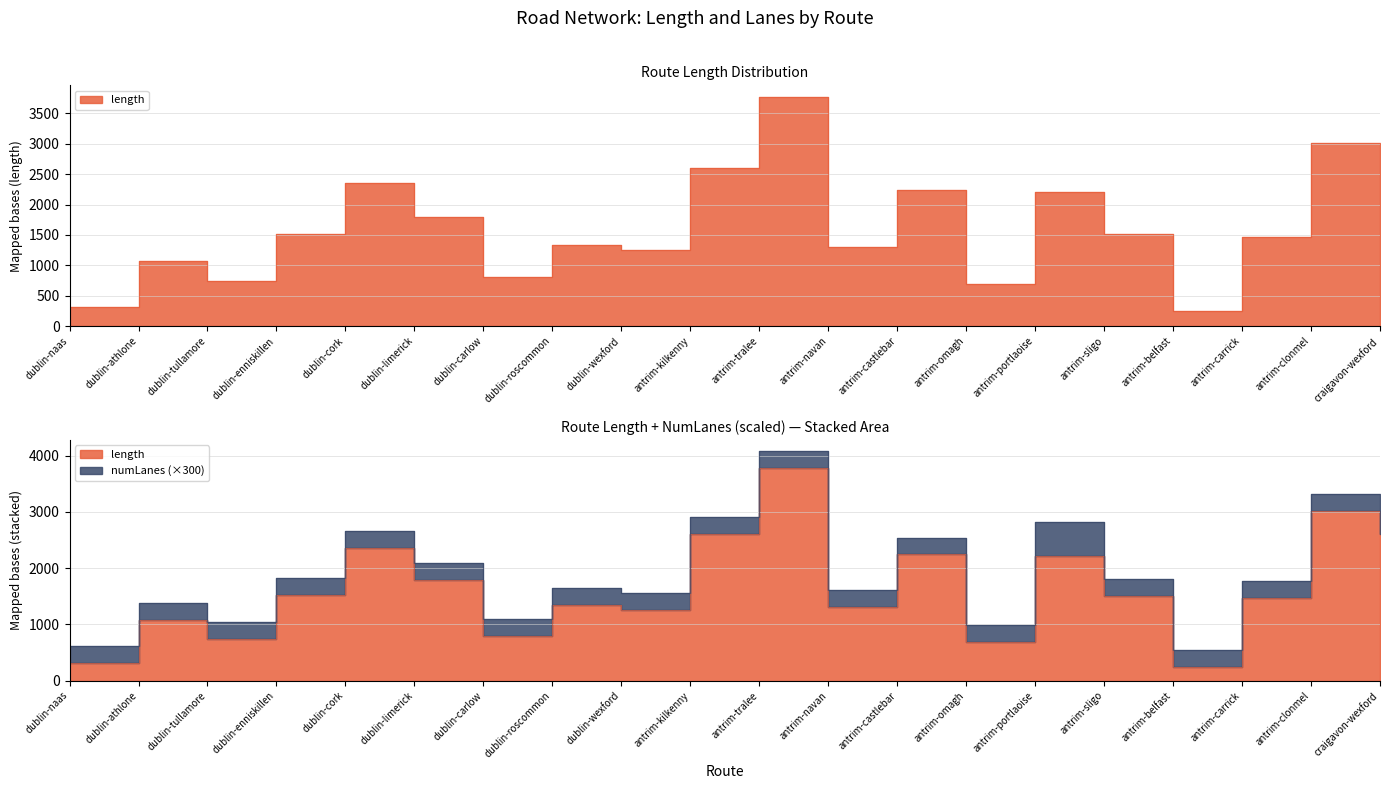

What position from the left is antrim-omagh?

14